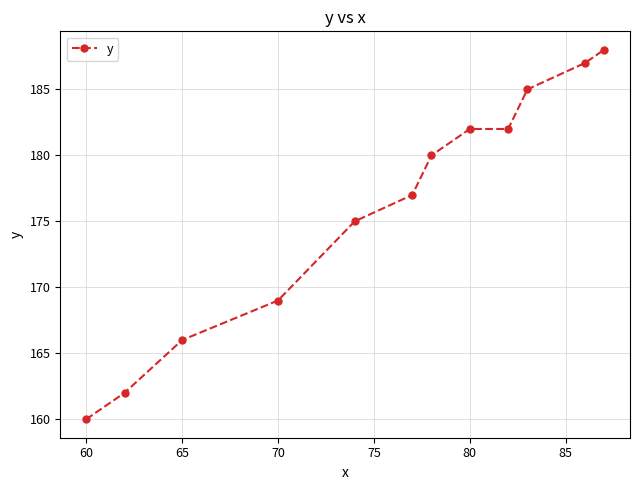

What is the average value?

176